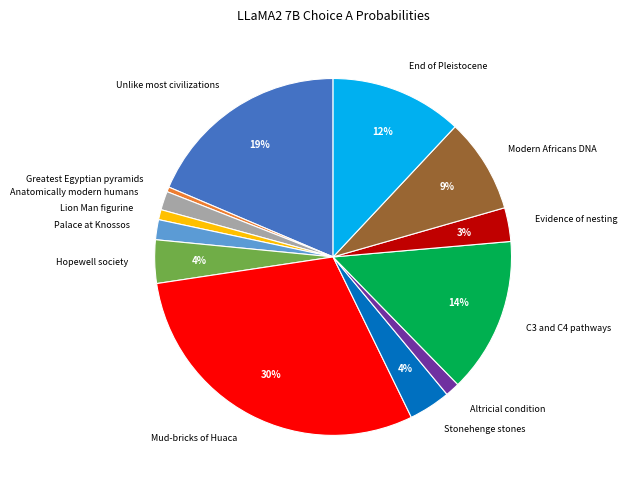

To the nearest percent, what is the average slice percentage?

8%